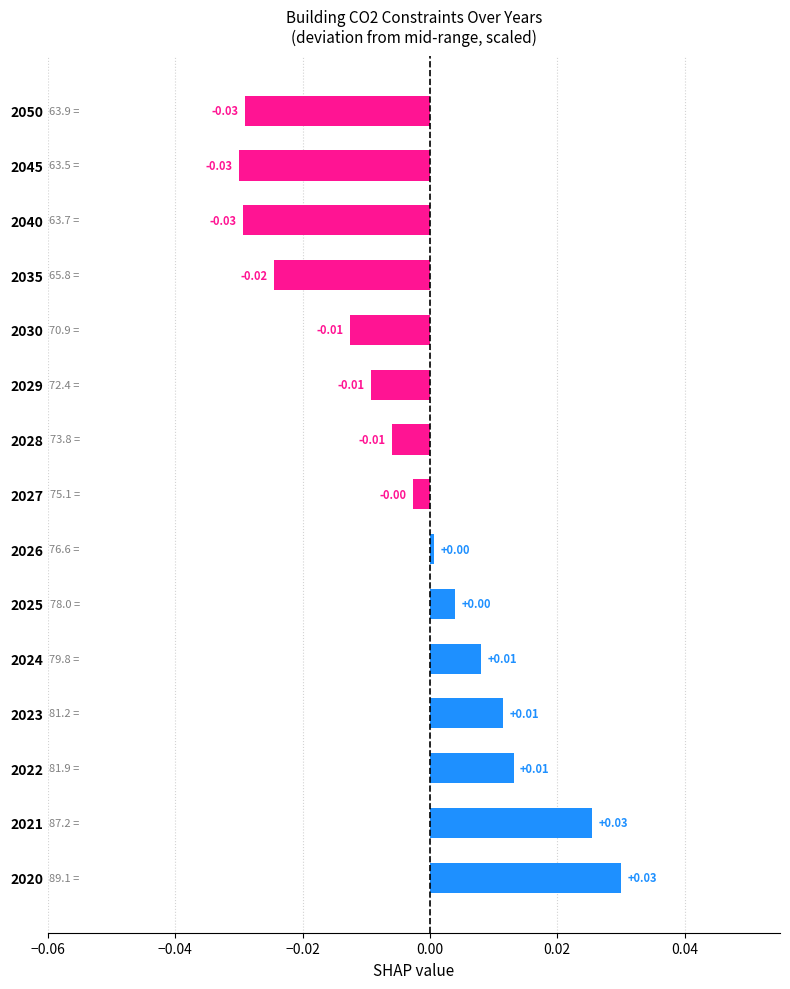

Between 2024 and 2040, which is larger?

2024